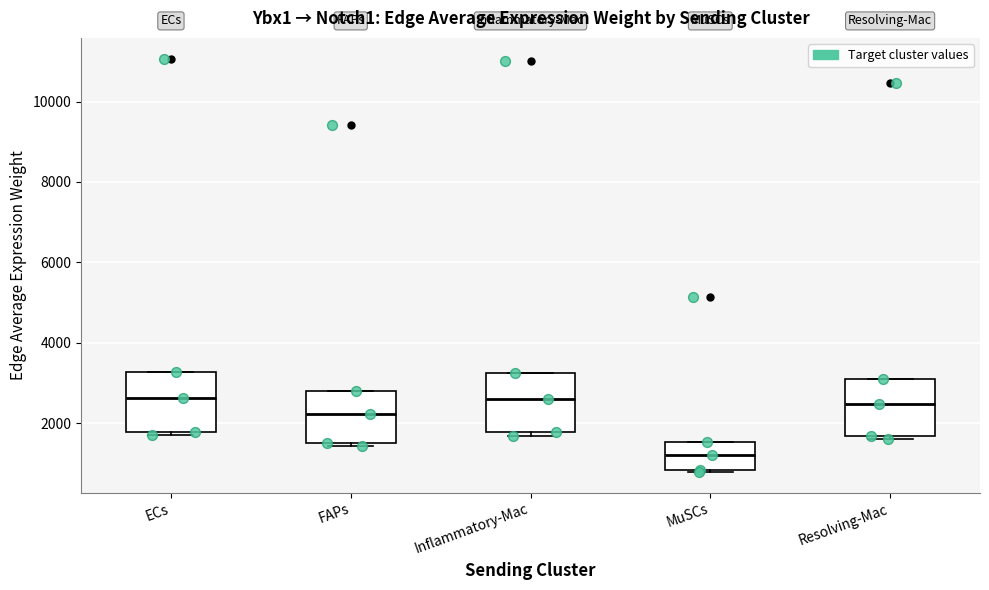

Which box's median line is the lowest?

MuSCs